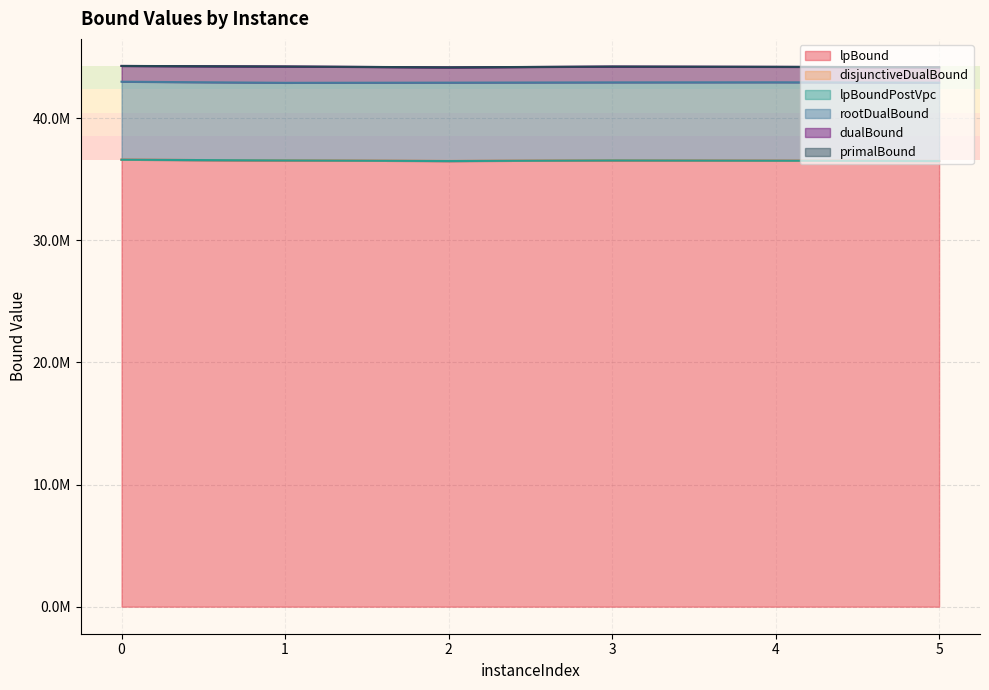

At which category does lpBoundPostVpc reach its first local peak?

3